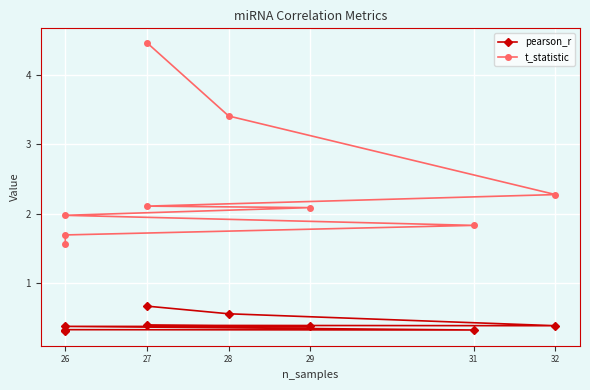

True or false: t_statistic has more than 2 interior local peaks.

False